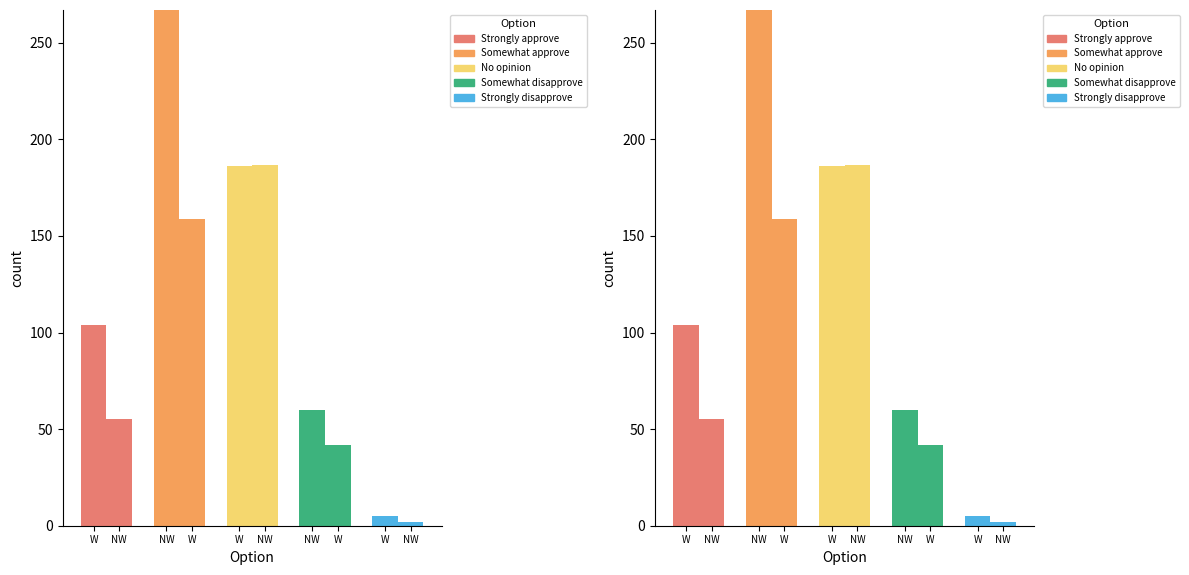

How many groups of bars are there?

5